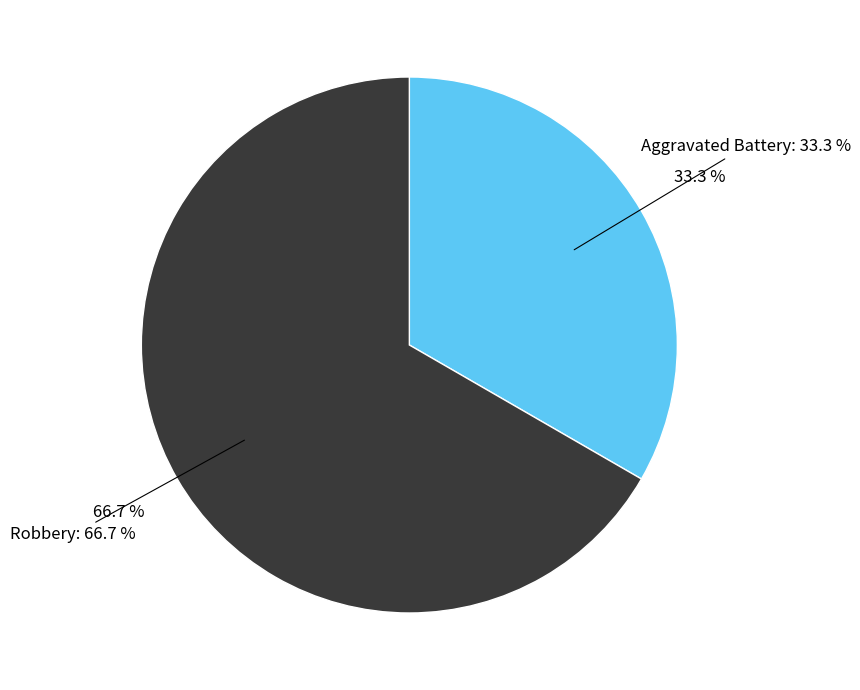

What percentage is the Aggravated Battery slice, to the nearest percent?

33%